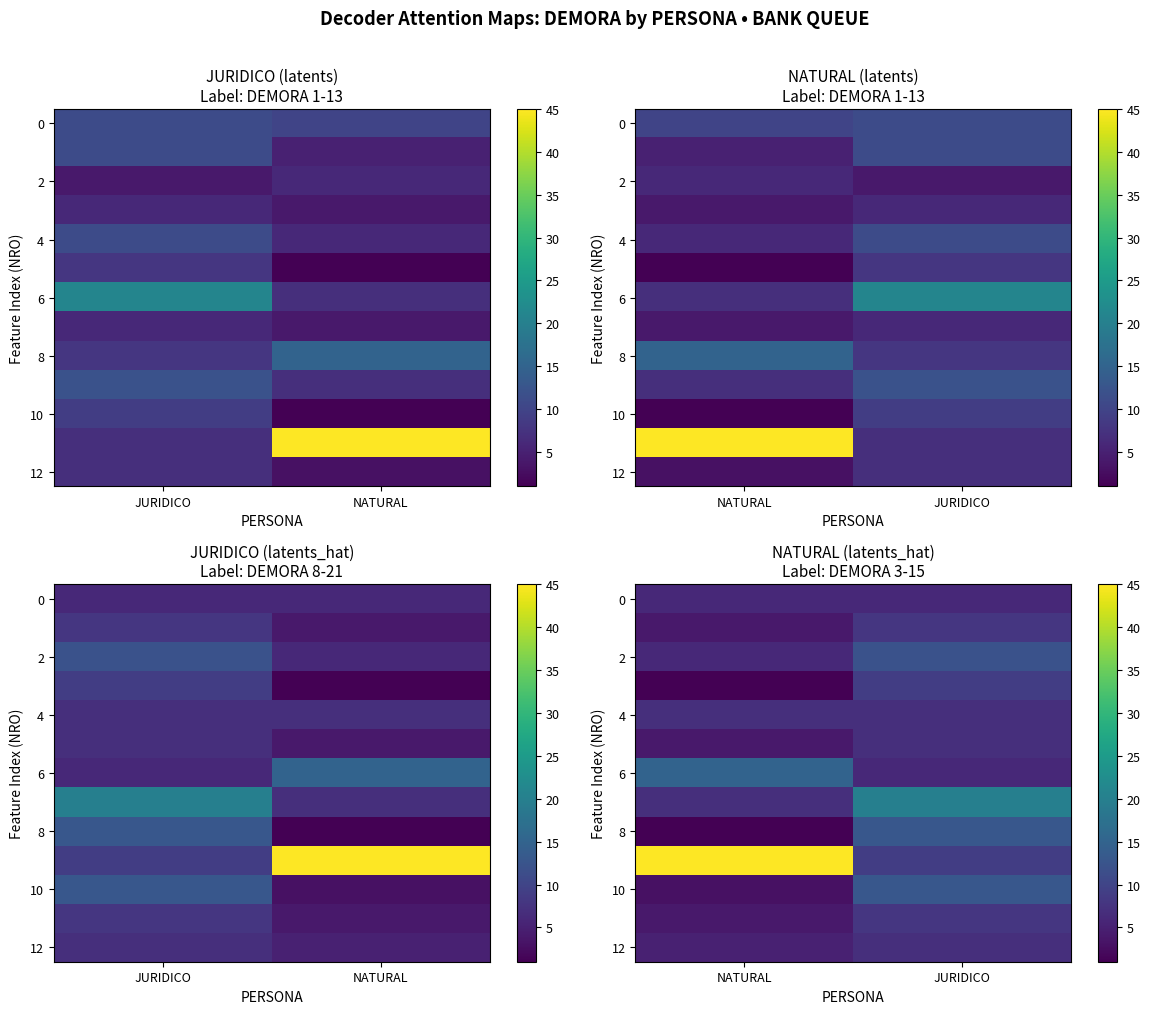

At which category is the sum across all series the highest?

JURIDICO